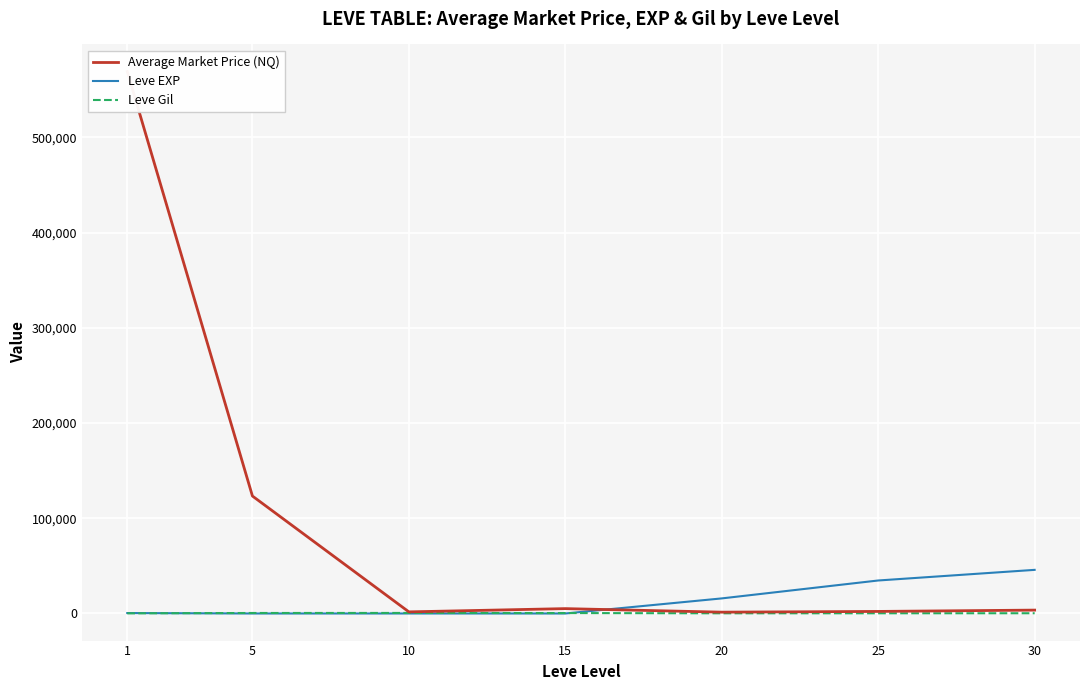

At which category does Leve Gil reach its first local valley?

20